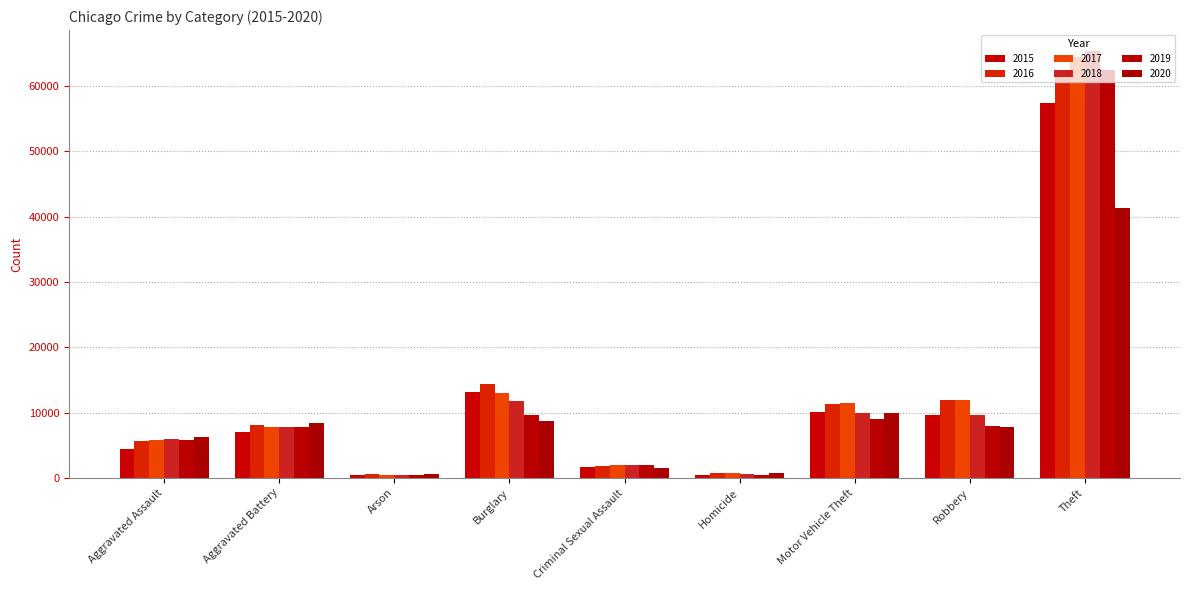

What is the greatest value displayed?

65286